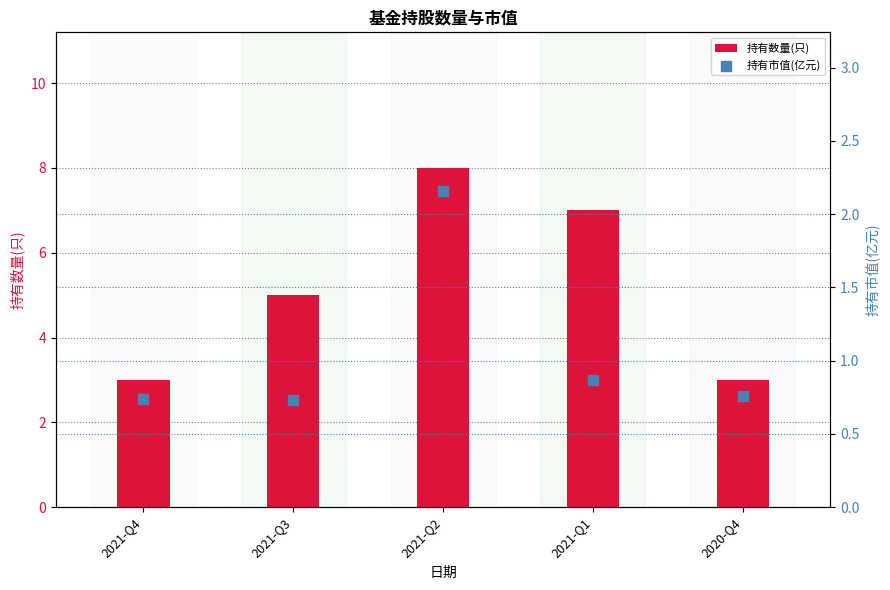

At how many categories does at least one series exceed 3?

3